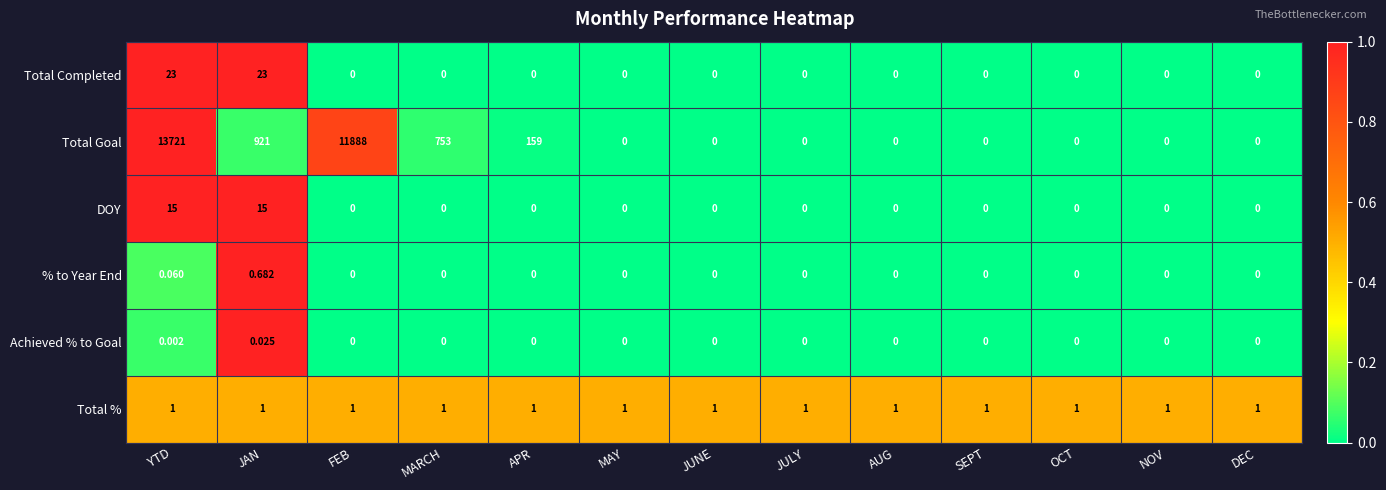

How many data points does each series have?

13